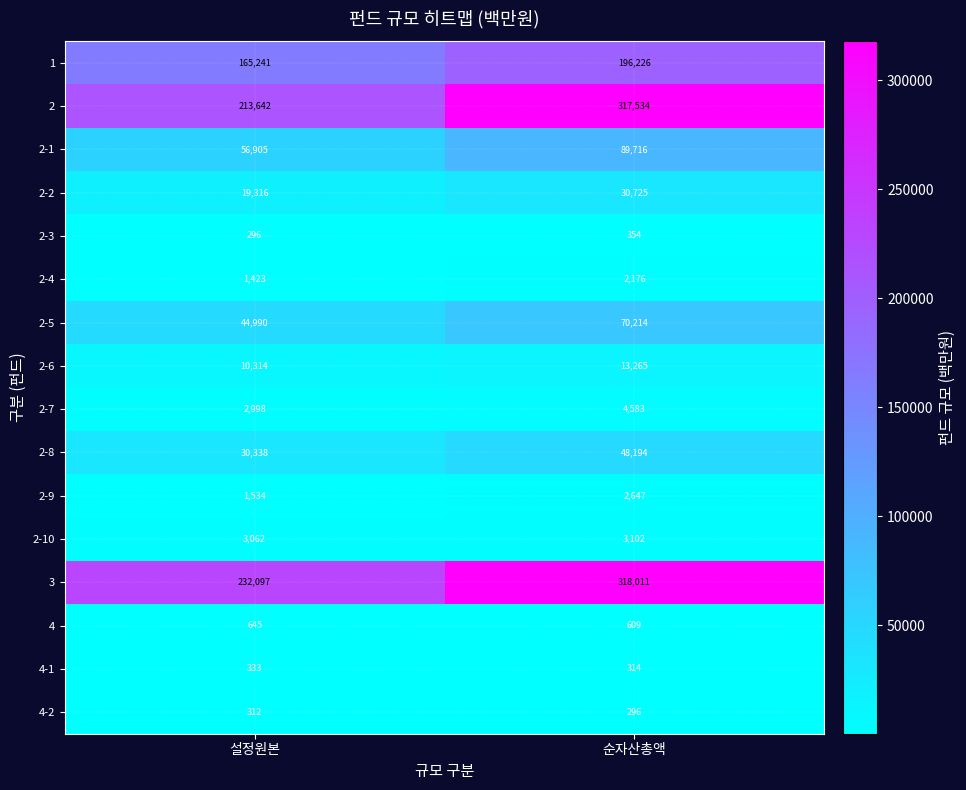

At which category does the chart reach its peak across all series?

순자산총액